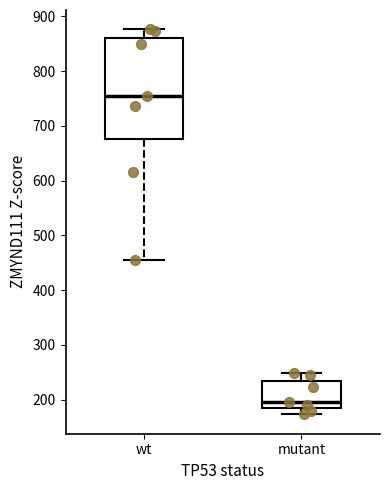

Which box is the tallest, from its lower edge to its upper edge?

wt